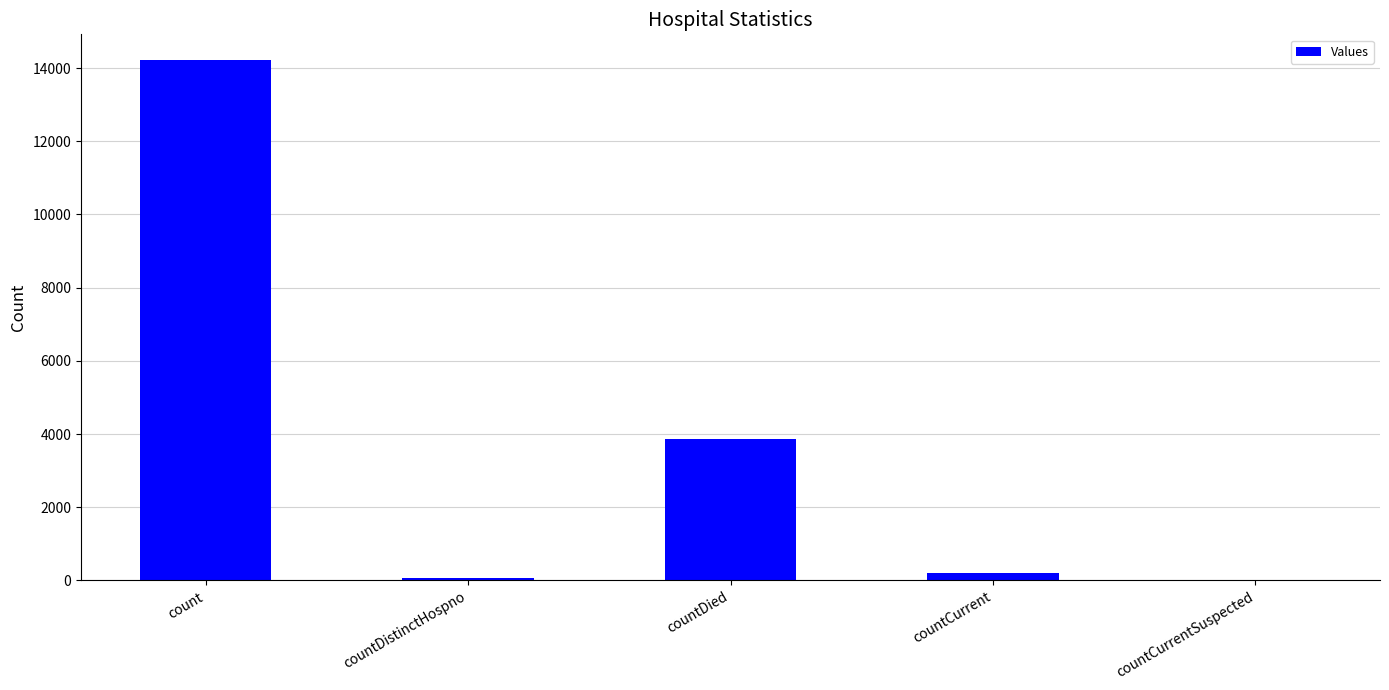

At which category does the chart reach its peak across all series?

count